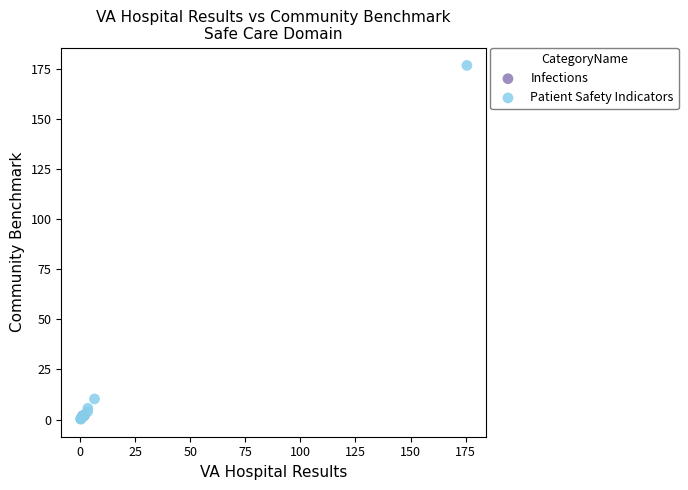

What are all the series names shown in the legend?

Infections, Patient Safety Indicators